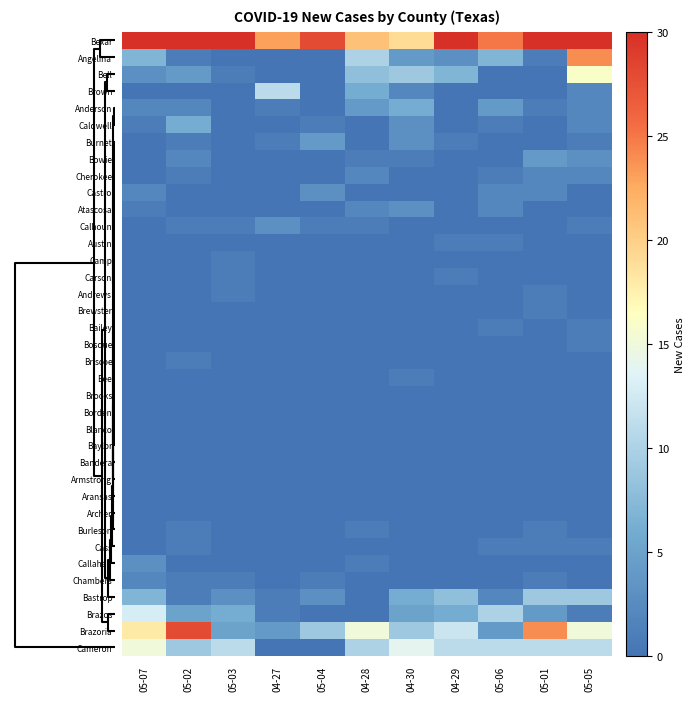

How many series are shown in this chart?

37